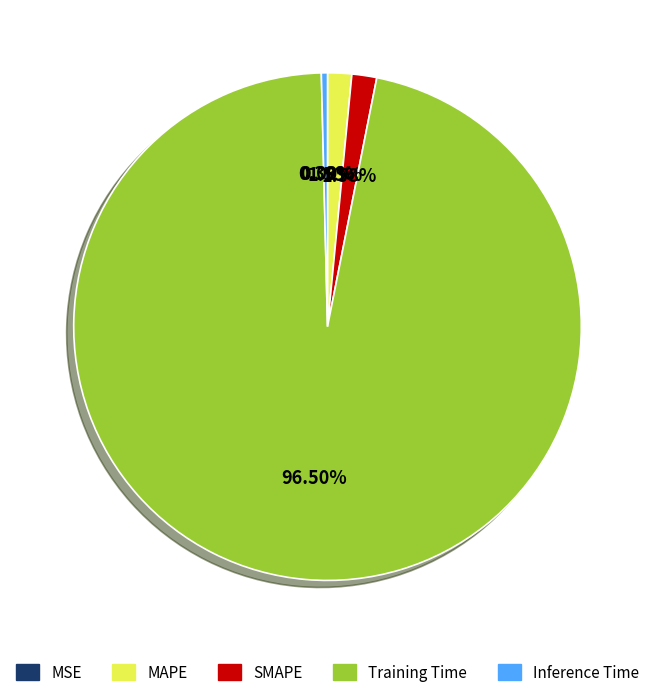

Is SMAPE the majority of the pie?

No